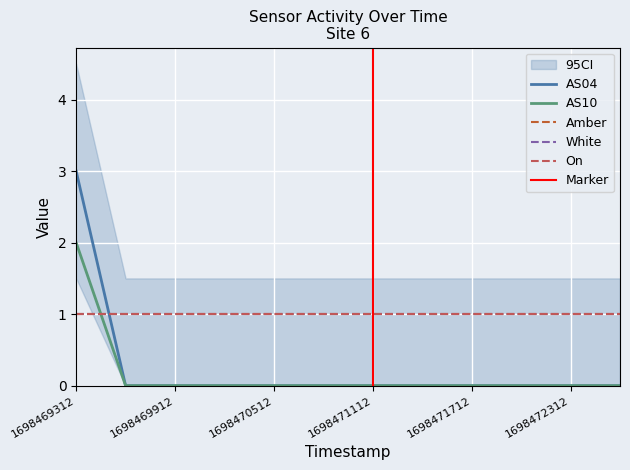

List the series in order of their peak value, highest first.

AS04, AS10, Amber, White, On